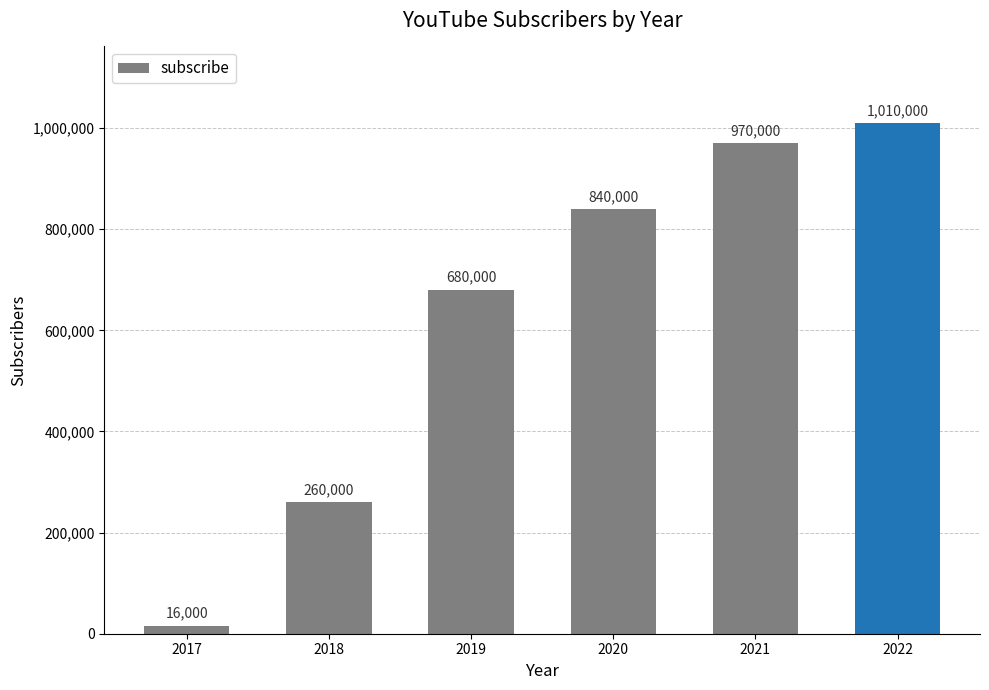

True or false: the data shows 1159525 at 2019.

False